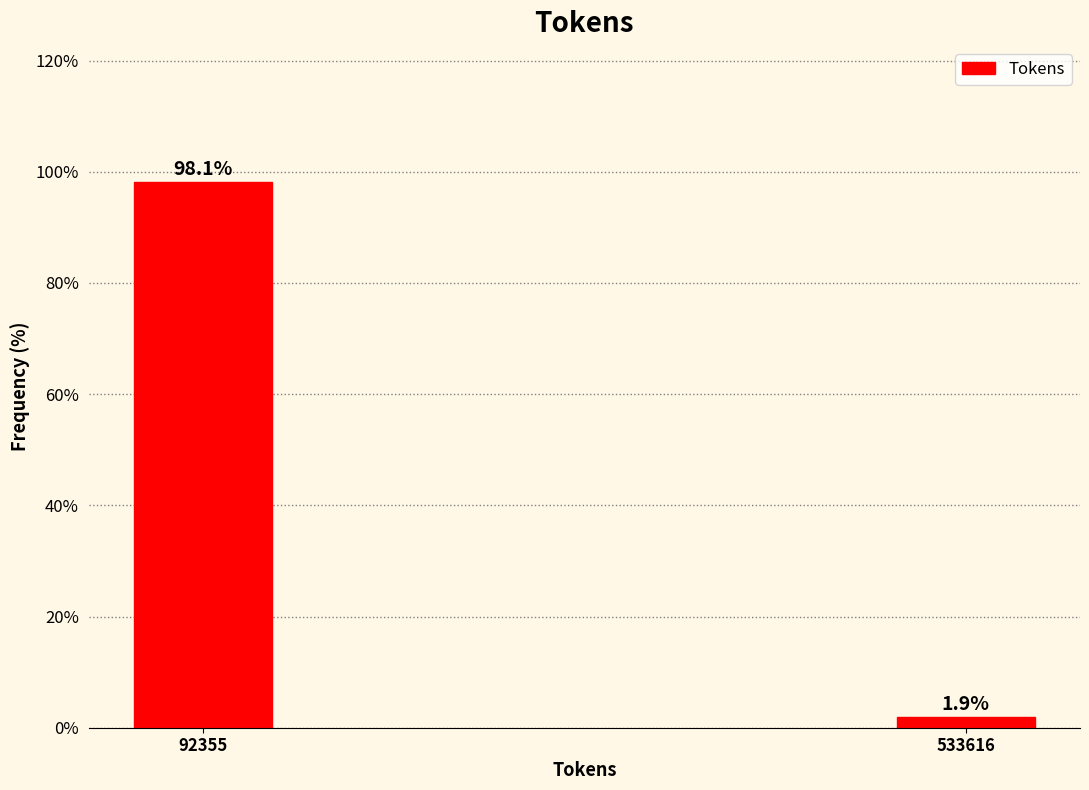

Reading left to right, list all the values displayed in this chart.

98.1	1.9